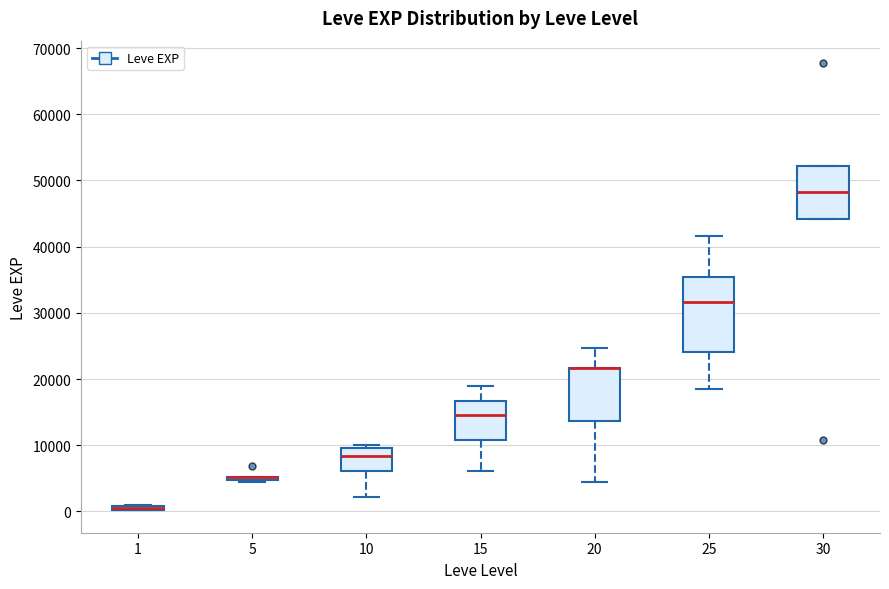

Which box is the tallest, from its lower edge to its upper edge?

25